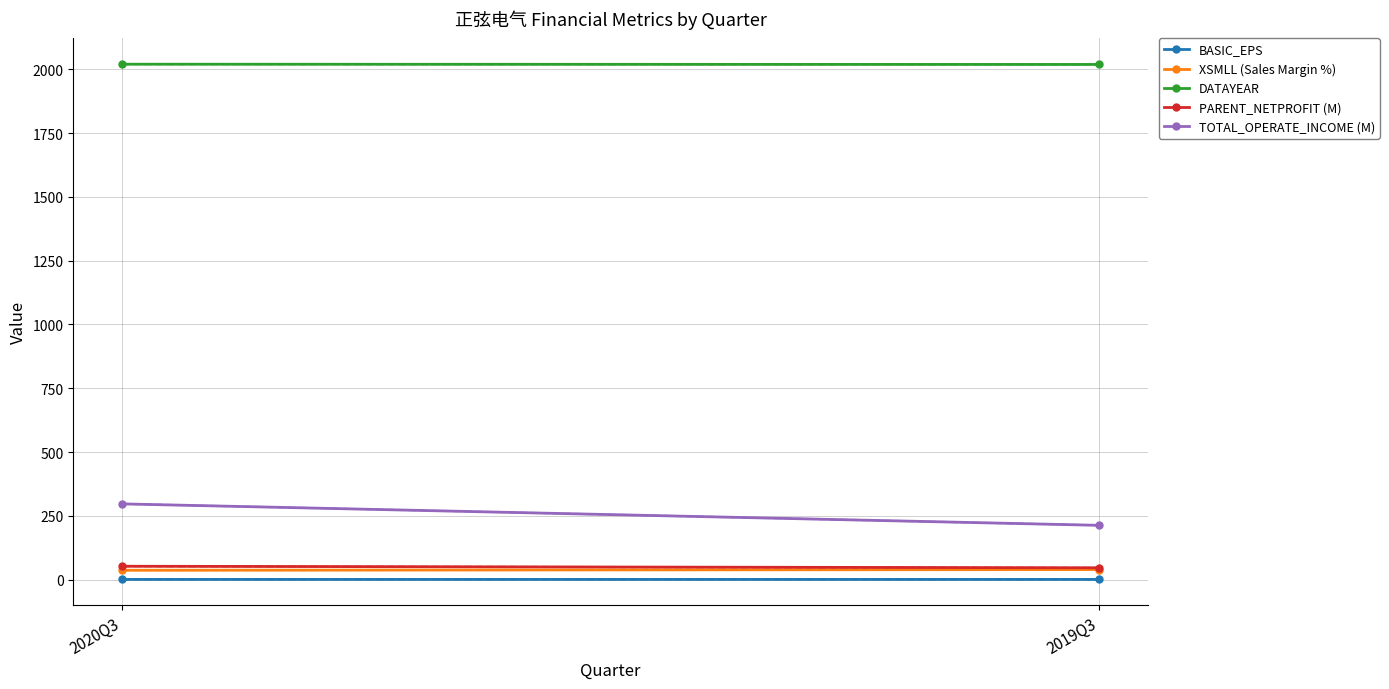

Where is XSMLL (Sales Margin %) nearest to the value 38?

2020Q3